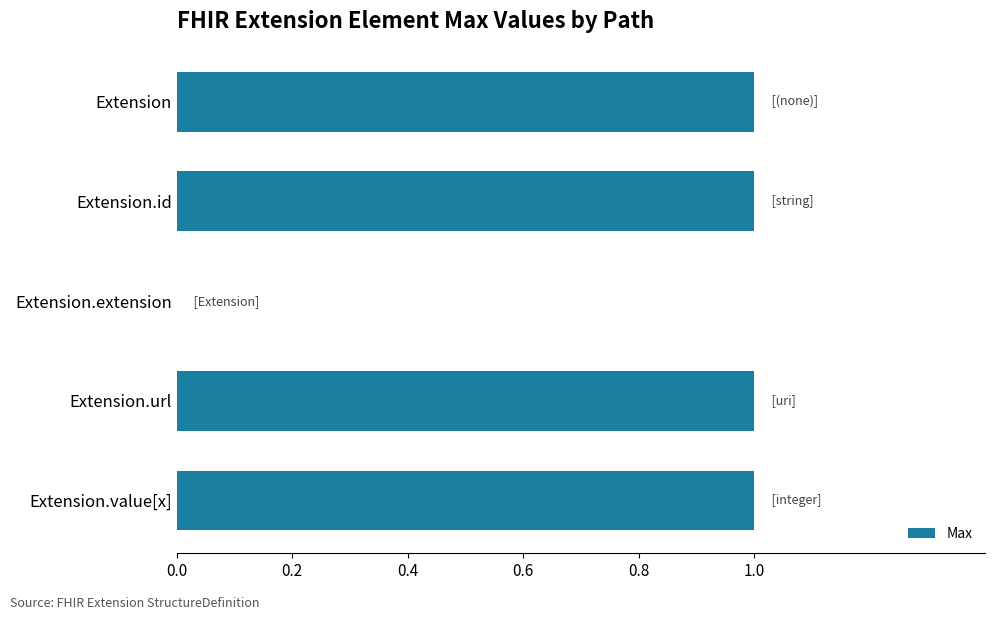

Reading bottom to top, what are all the values shown in this chart?

Extension.value[x]=1	Extension.url=1	Extension.extension=0	Extension.id=1	Extension=1